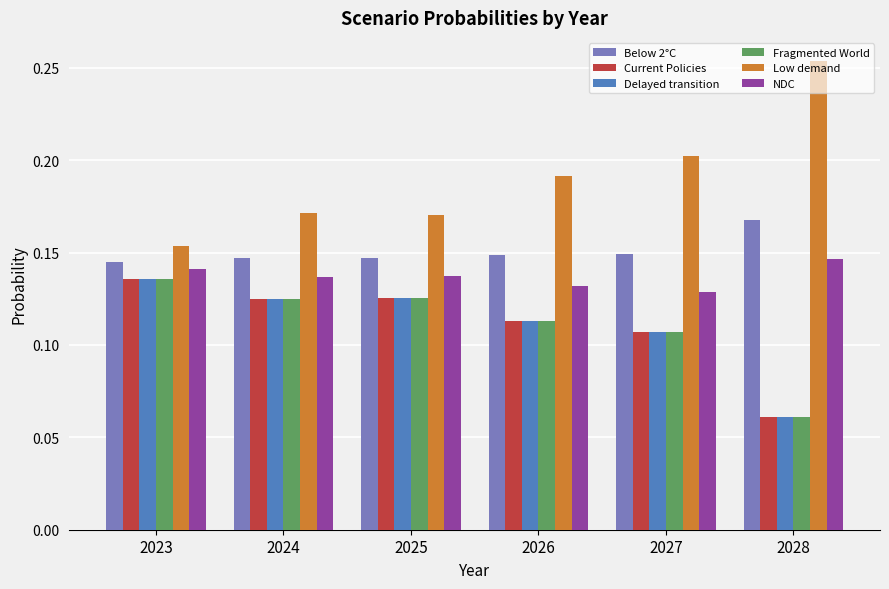

Count the Current Policies values in the range 0 to 1.

6